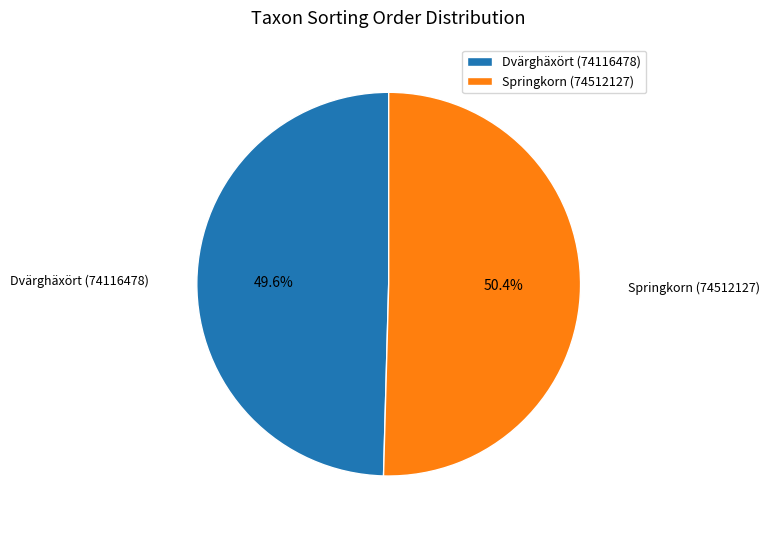

To the nearest percent, what is the combined percentage of Dvärghäxört (74116478) and Springkorn (74512127)?

100%